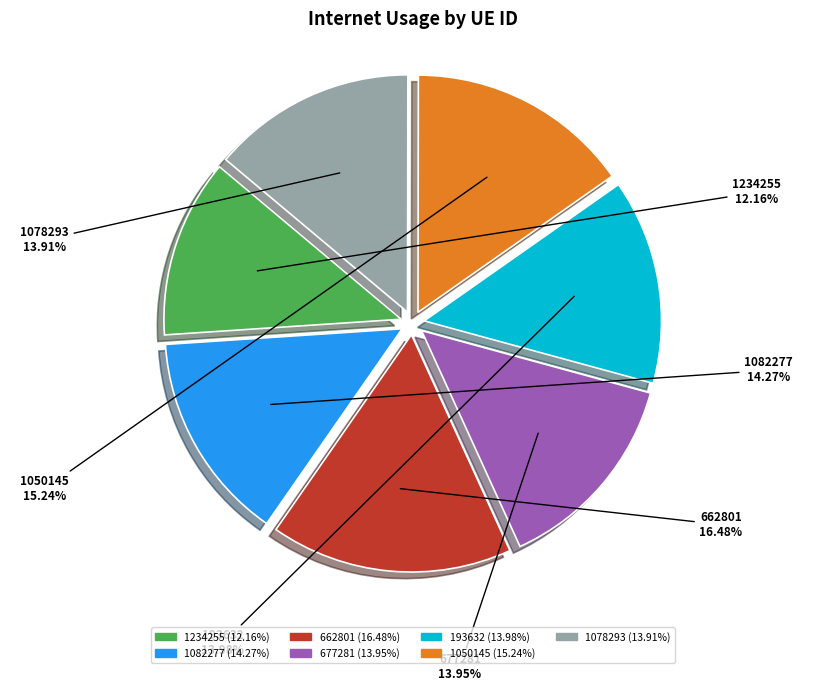

Is there any slice that represents more than half of the pie?

No